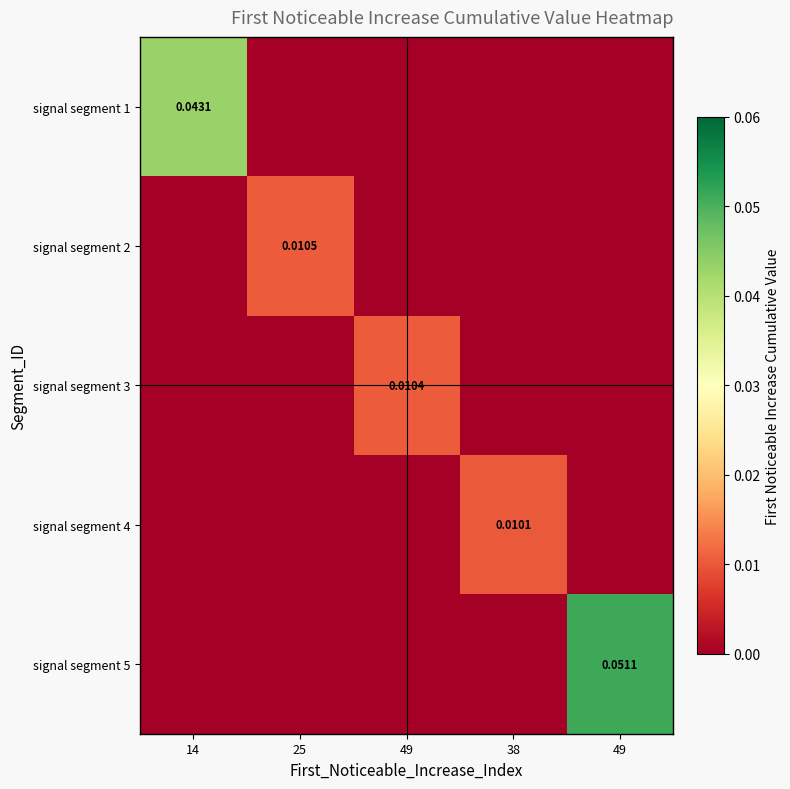

Count the number of data series in this chart.

5